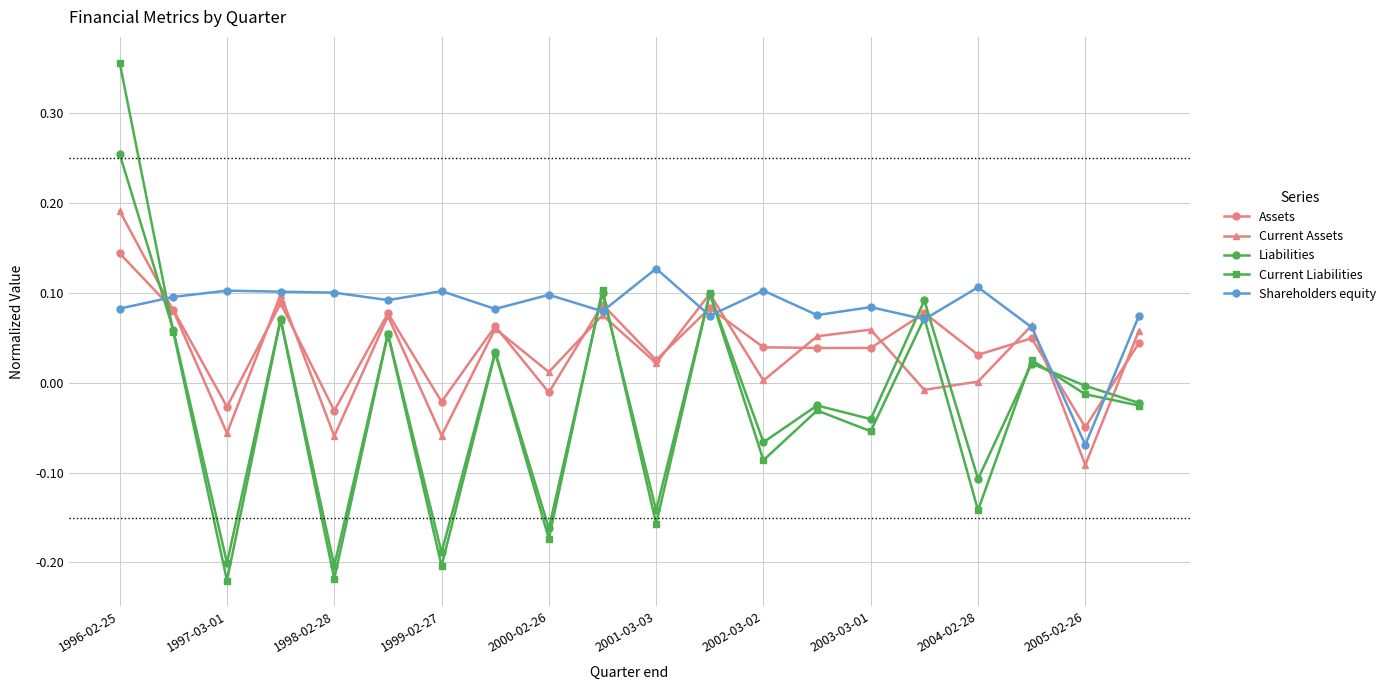

How many values in the Current Liabilities series are below 0?

11